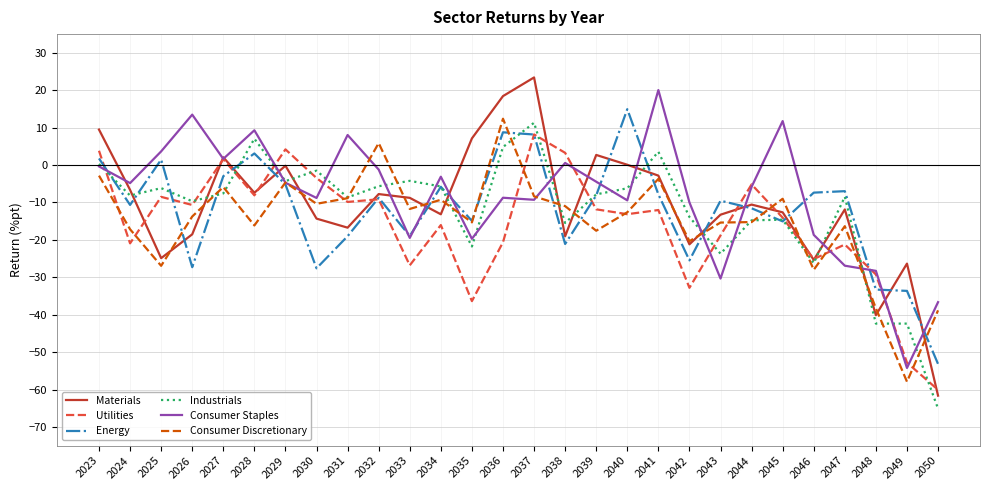

At how many categories does at least one series exceed 21?

1